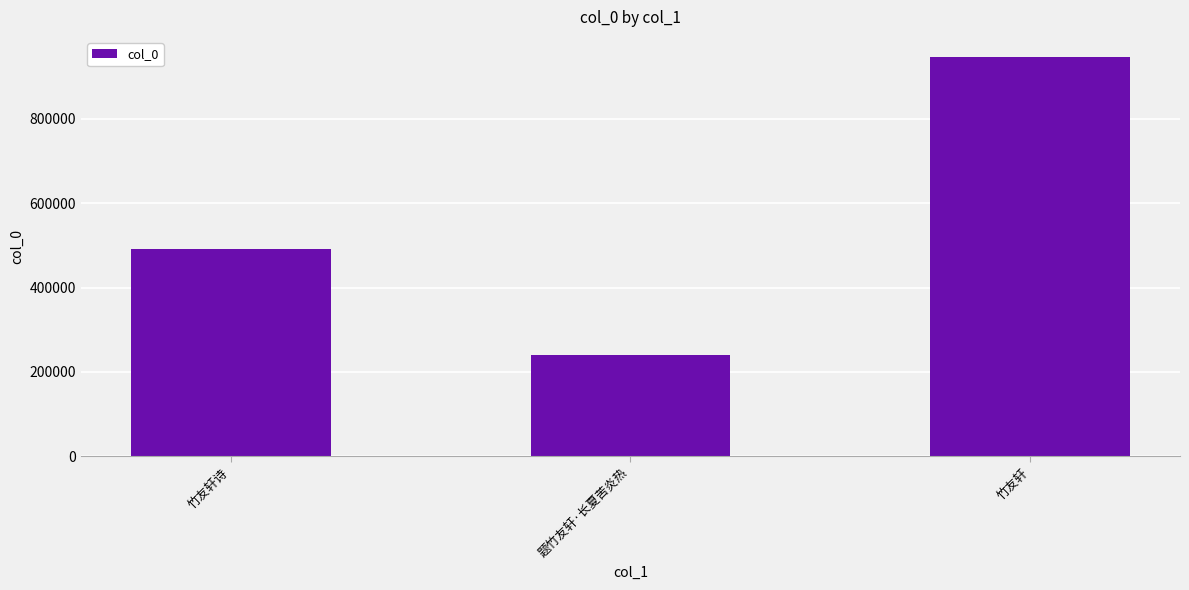

What position from the right is 竹友轩诗?

3